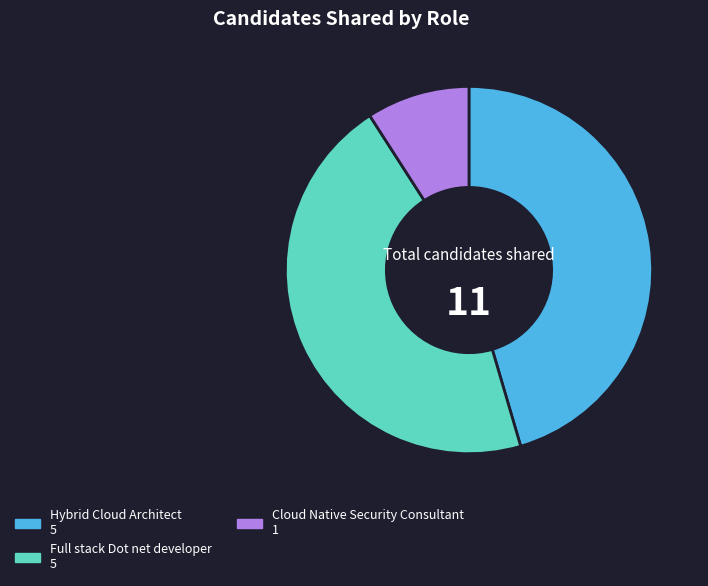

How many slices are in this pie chart?

3